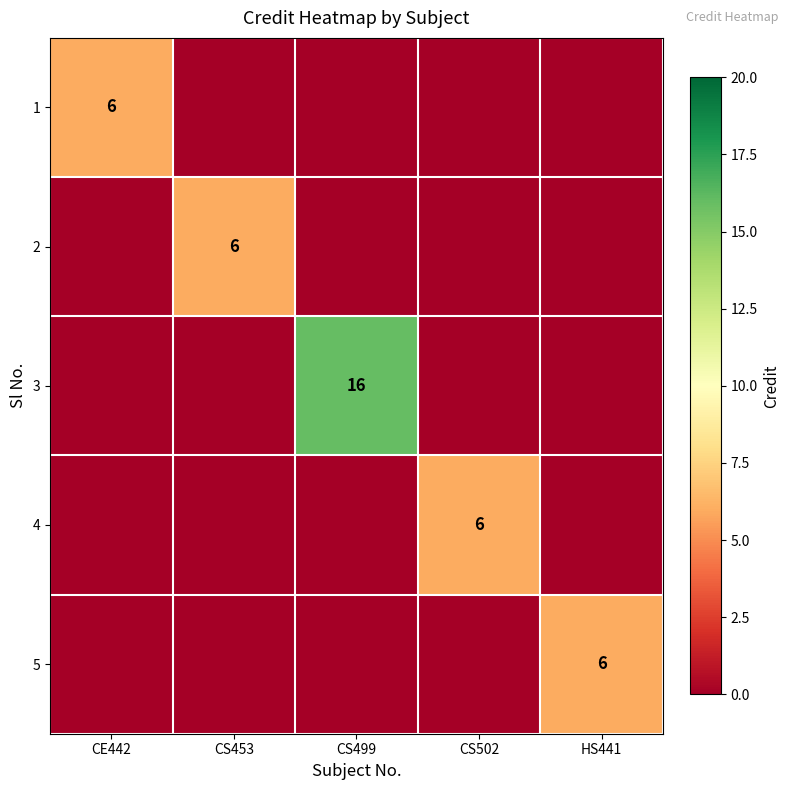

Between CE442 and CS453, which is larger?

CE442